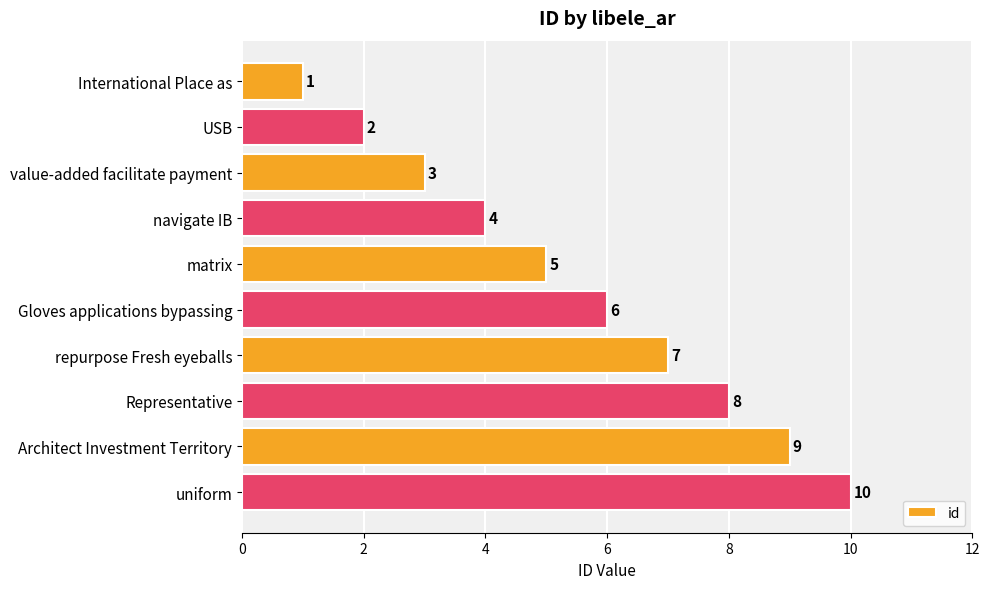

What is the label of the 7th bar from the bottom?

navigate IB